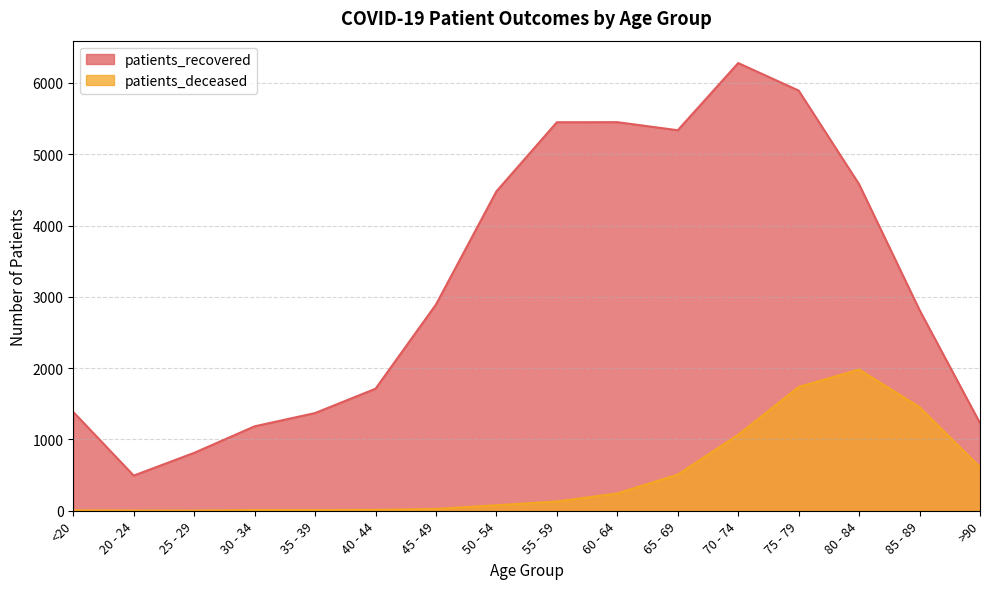

What is the average value of the patients_deceased series?

492